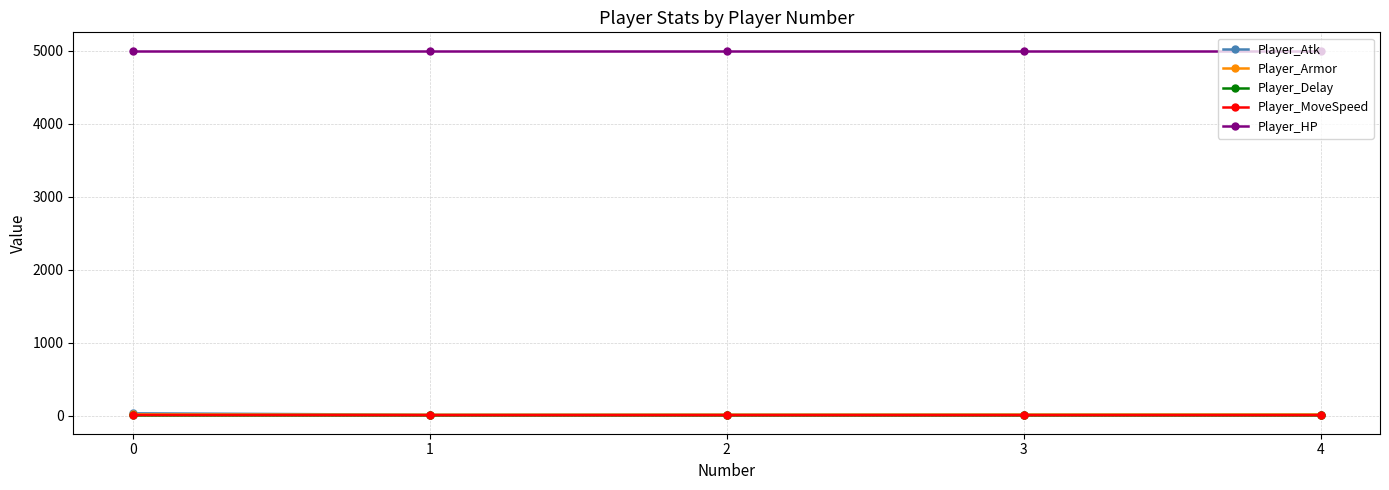

What is the minimum value shown in the chart?

0.7